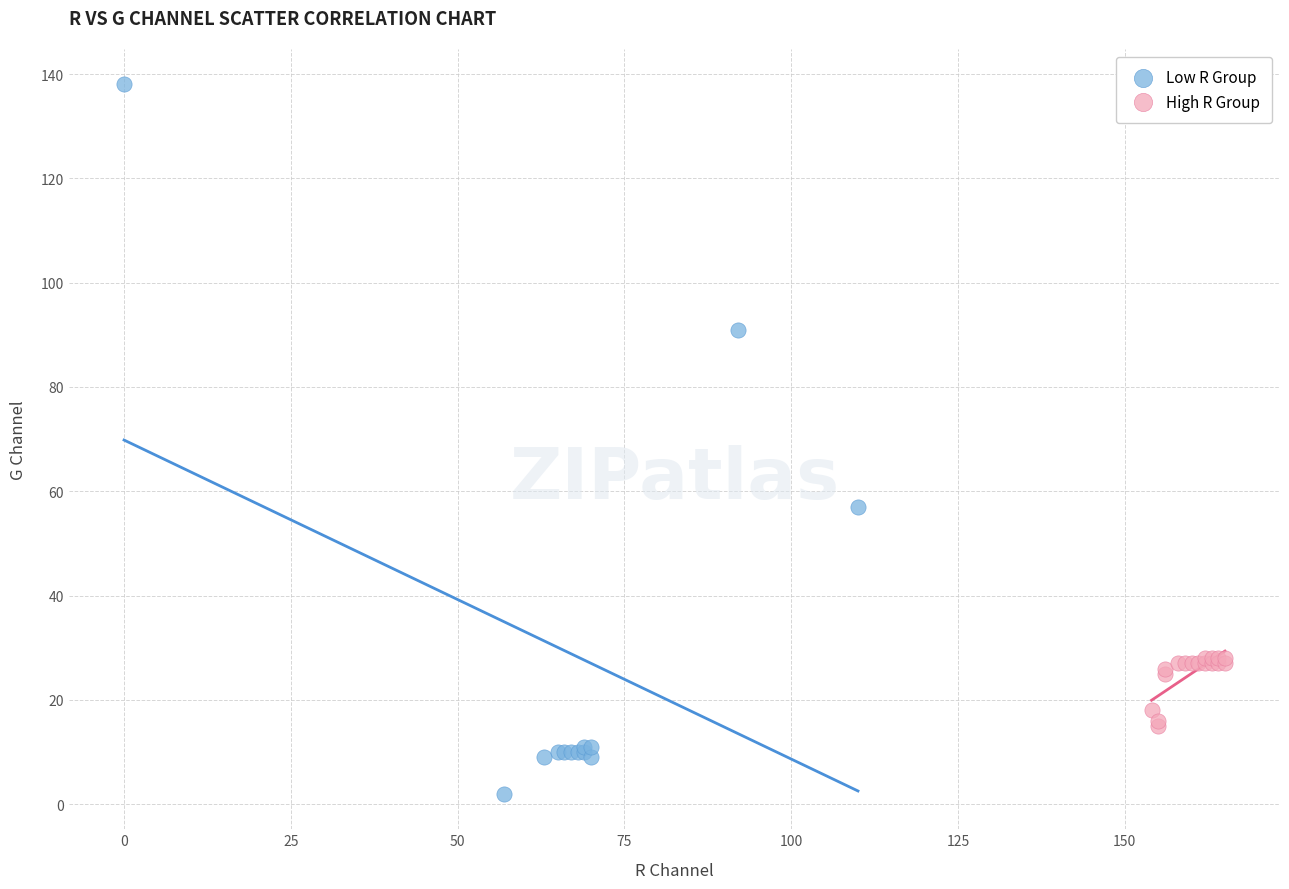

Which series contains the highest Y value?

Low R Group